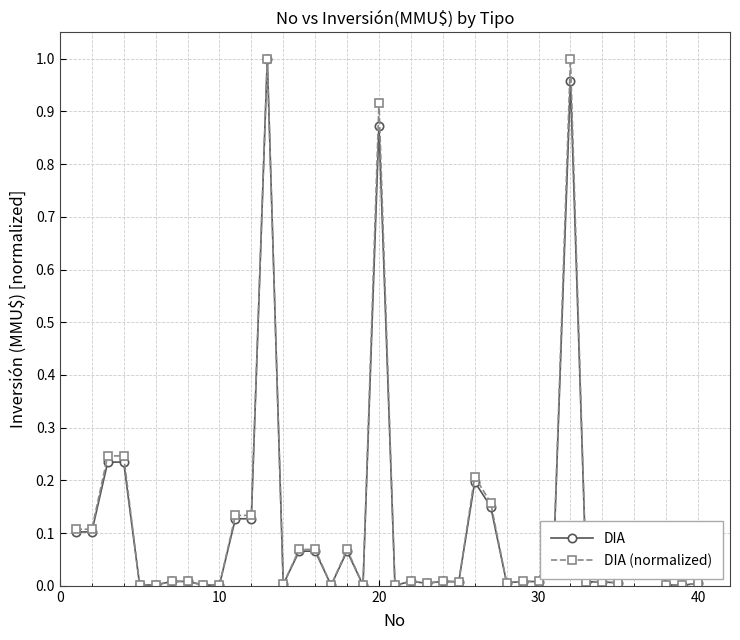

What are all the series names shown in the legend?

DIA, DIA (normalized)